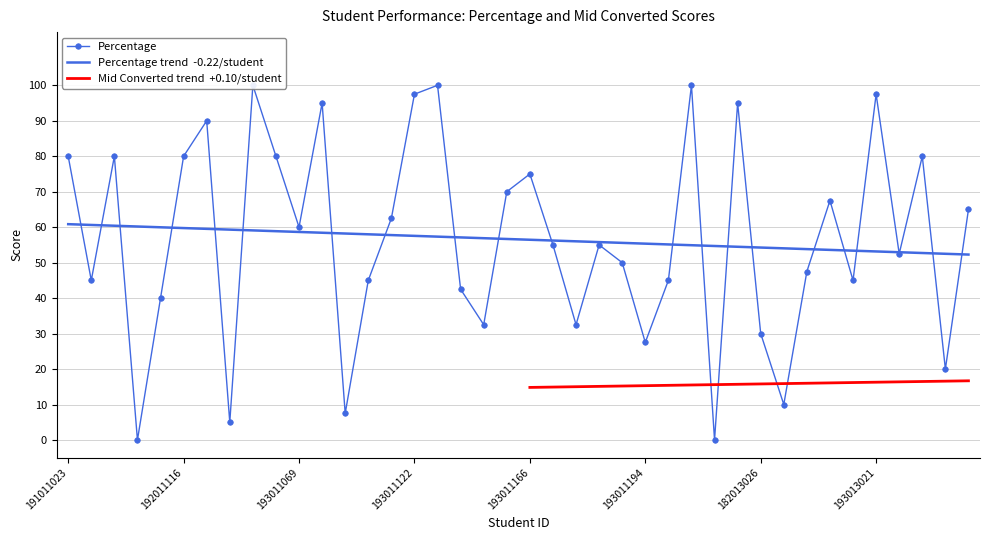

How many data points are less than 55?

19